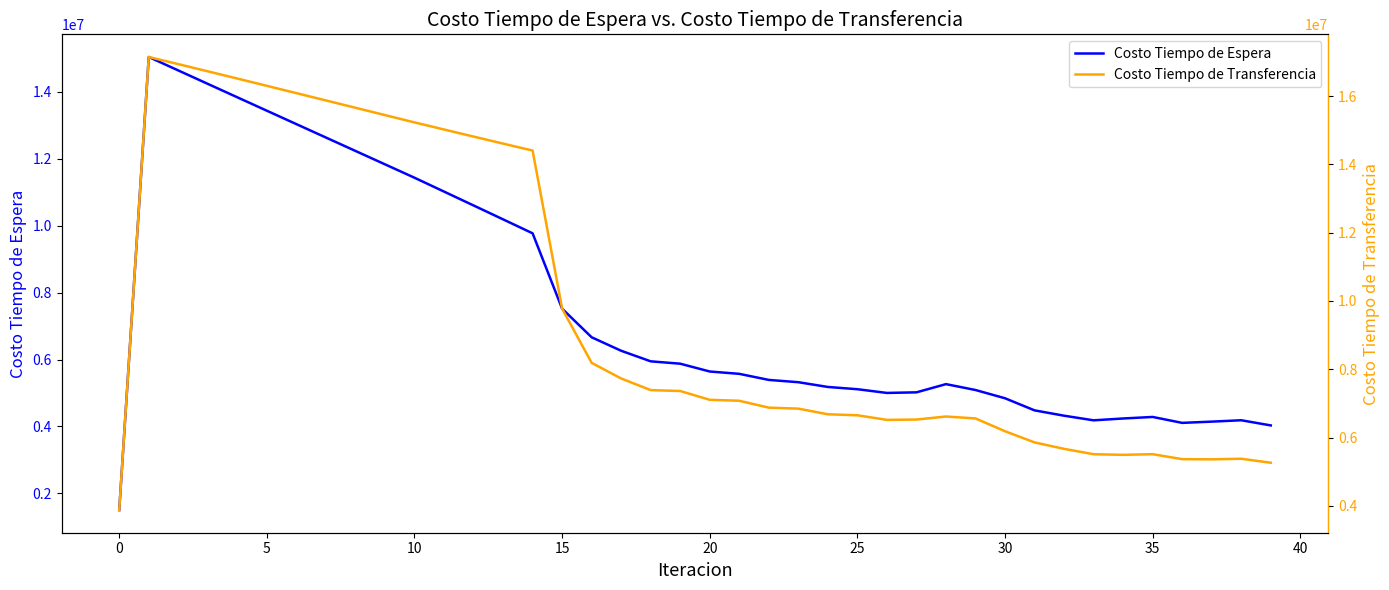

True or false: Costo Tiempo de Espera has more than 0 interior local peaks.

True